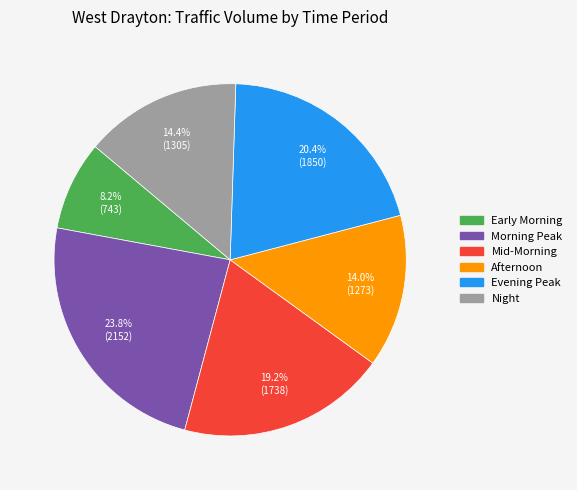

Does any single category account for the majority?

No